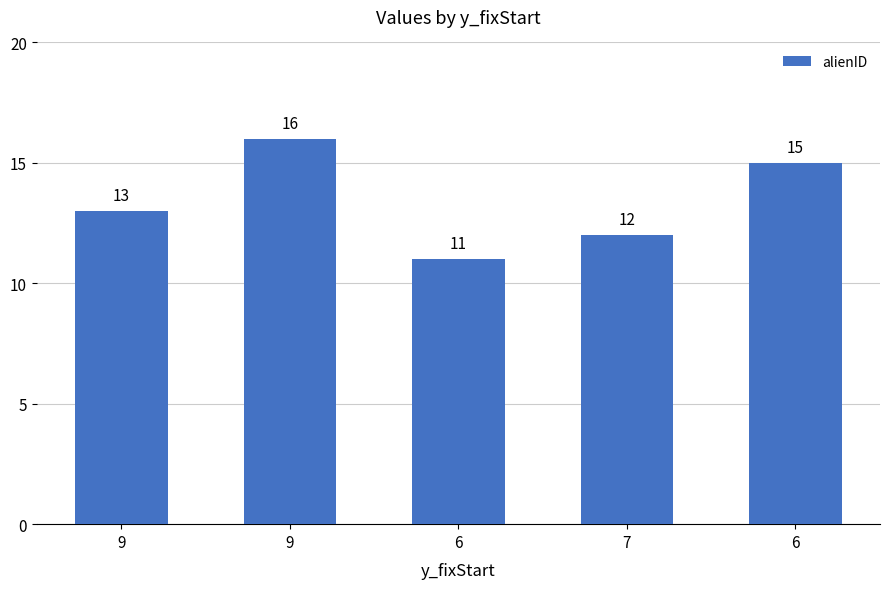

Reading left to right, what are all the values shown in this chart?

9=13	9=16	6=11	7=12	6=15